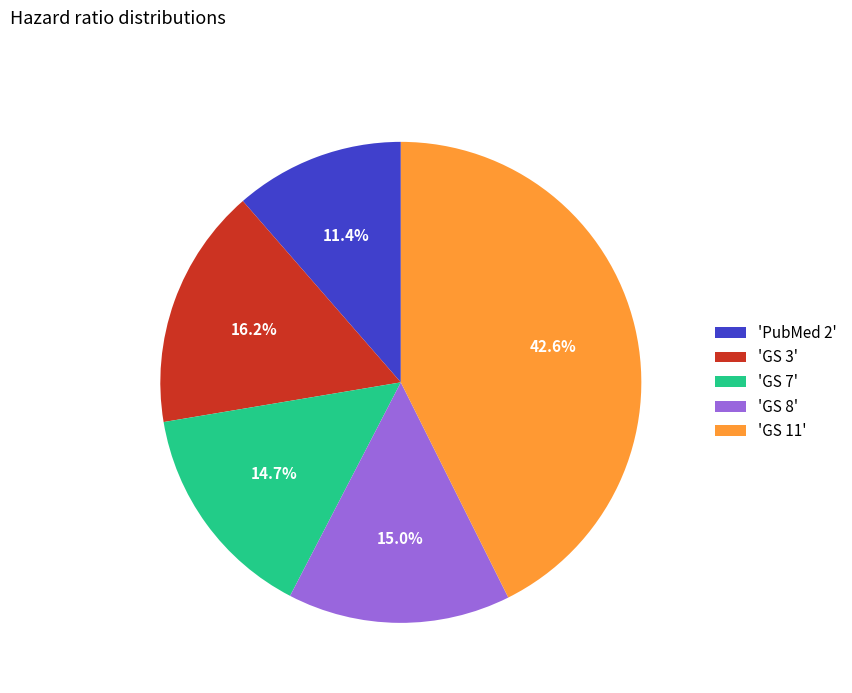

Which slice is the largest?

'GS 11'